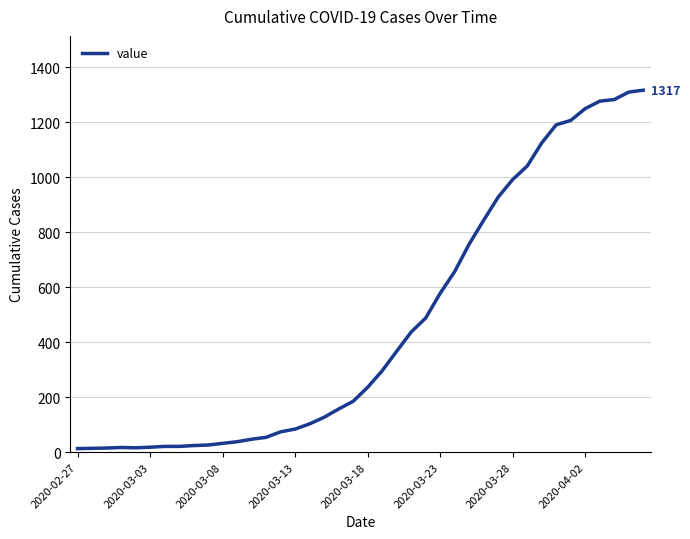

What is the difference between the maximum and minimum values?

1304